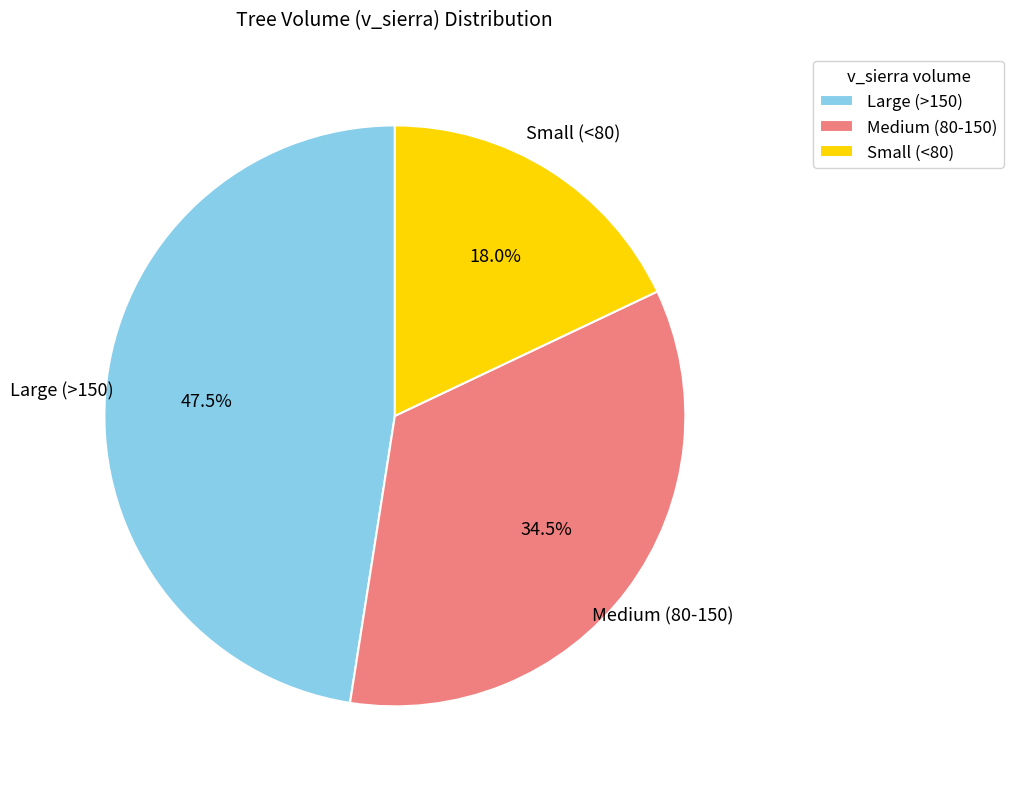

Is there any slice that represents more than half of the pie?

No